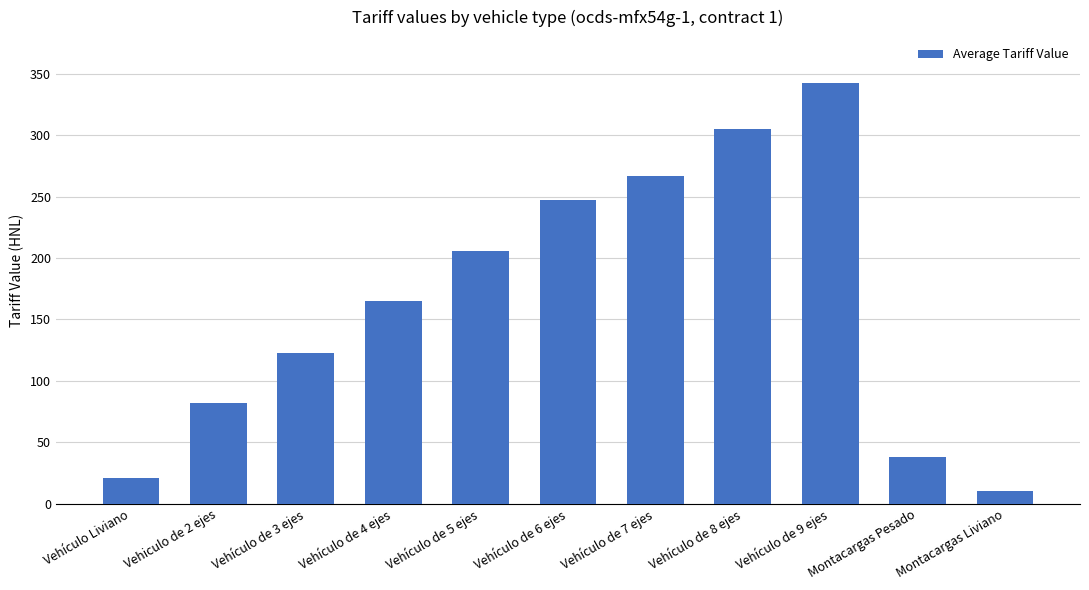

How many bars are there in total?

11